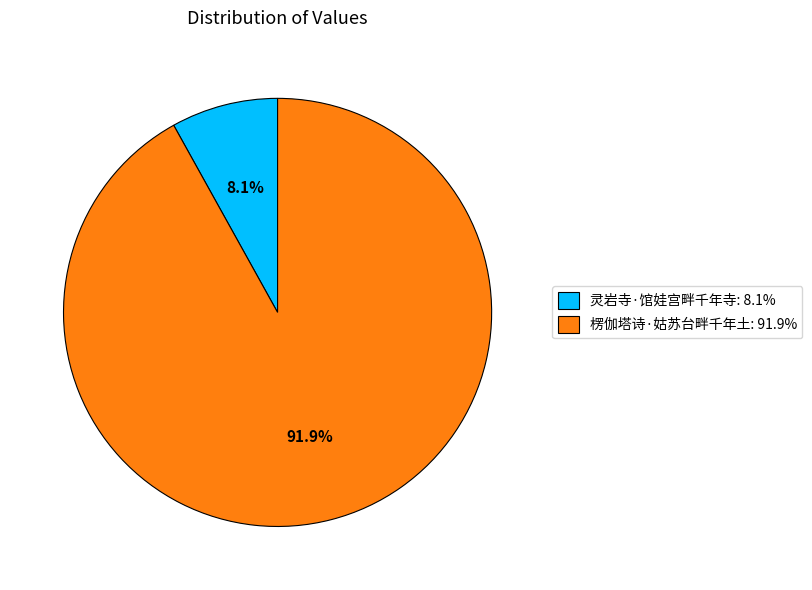

Approximately how many times larger is the value at 灵岩寺·馆娃宫畔千年寺 compared to 楞伽塔诗·姑苏台畔千年土?

0.1